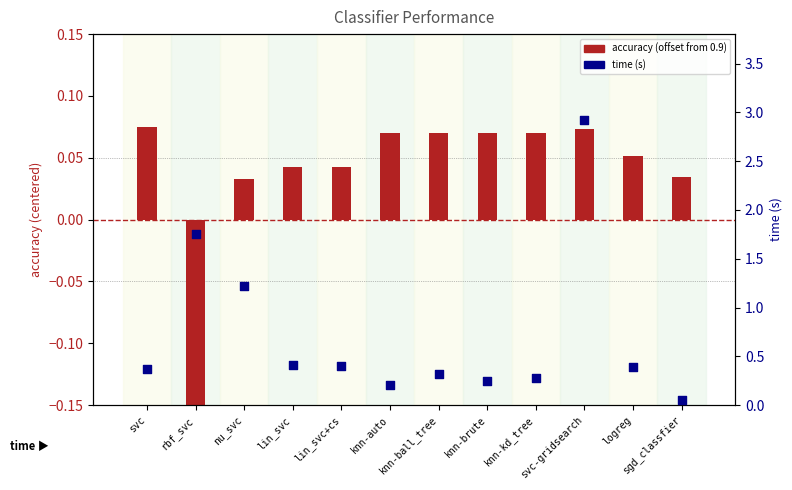

At how many categories does at least one series exceed 0?

12